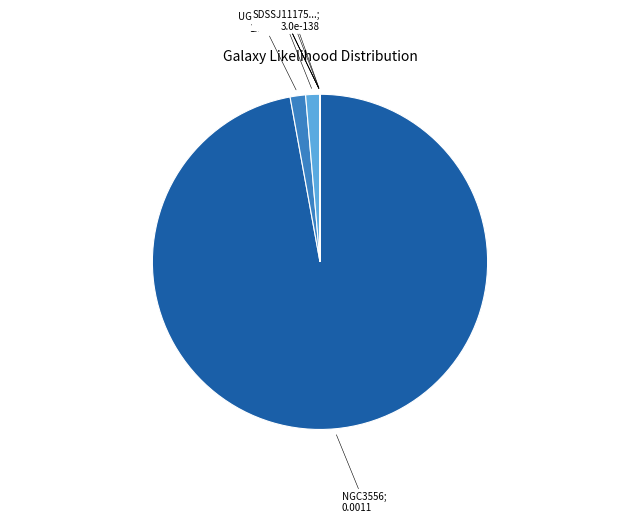

Rank the categories by value from lowest to highest.

SDSSJ111757.22+504329.2, PGC035433, SDSSJ112110.17+530951.2, UGC05470, SDSSJ111059.98+525917.9, SDSSJ111343.60+533848.3, UGC06251, UGC06446, NGC3556